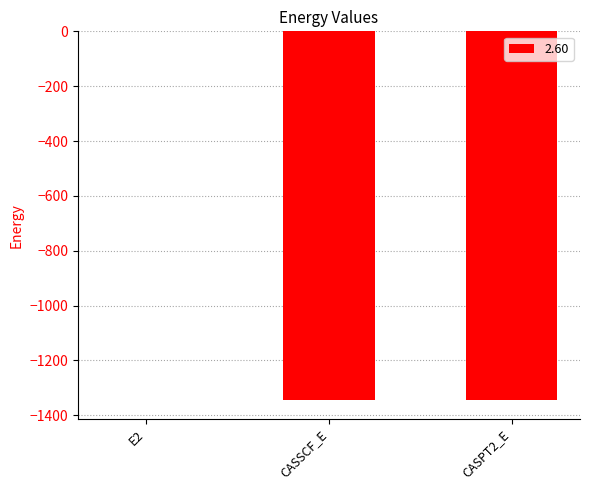

Is it true that the value at CASSCF_E is -1345.5?

True